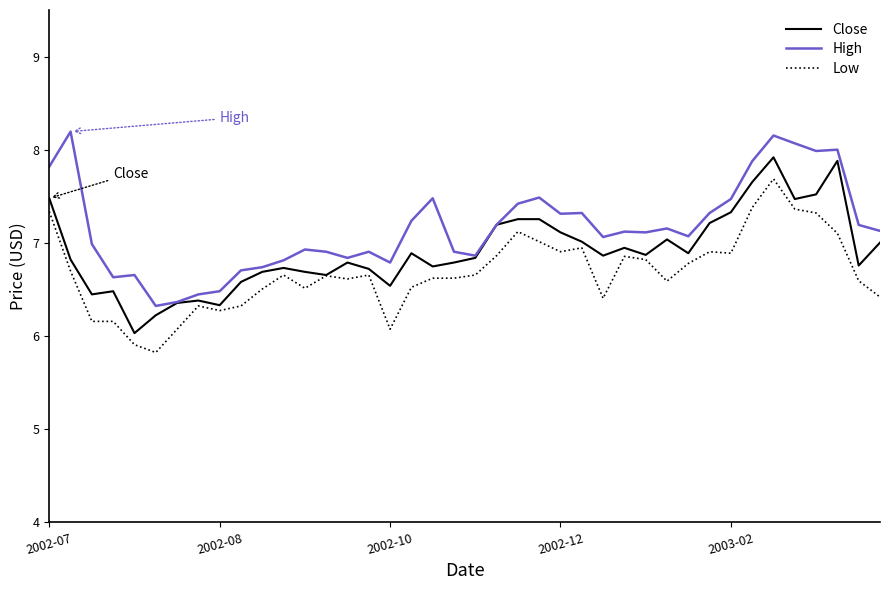

Which series has the largest total across all categories?

High